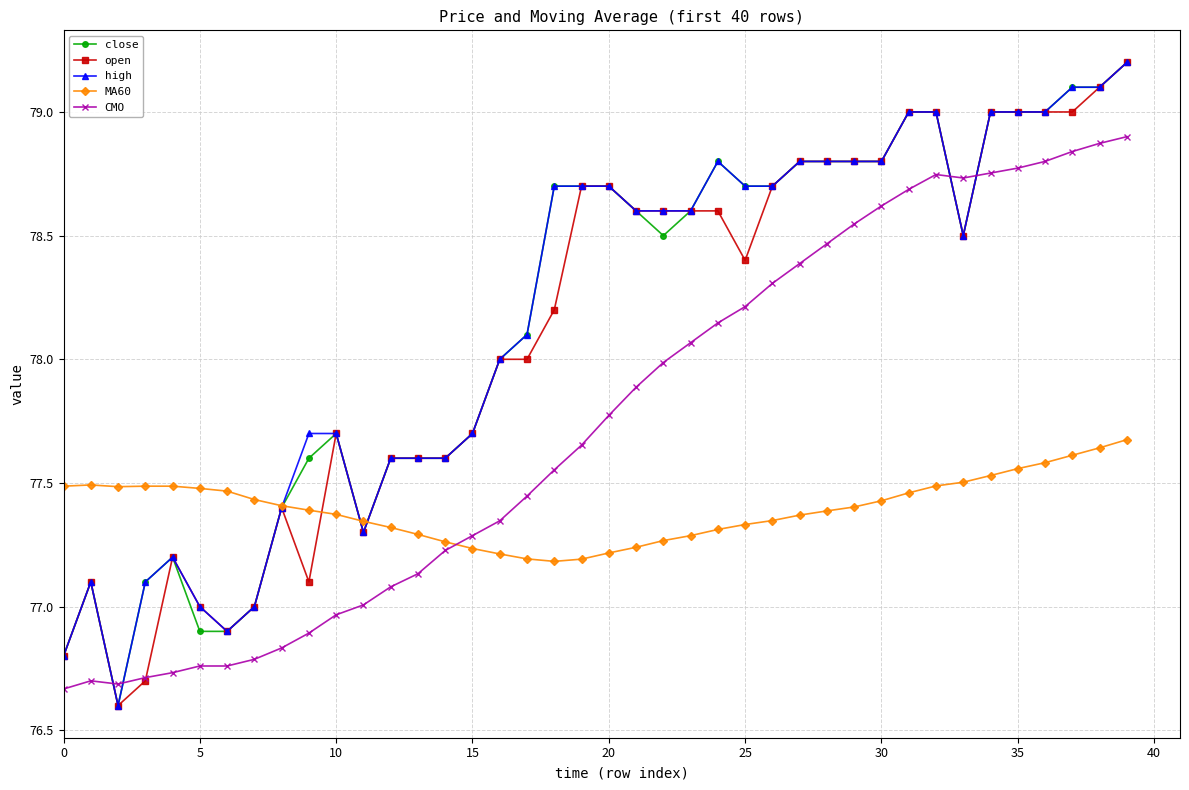

True or false: CMO and MA60 intersect in this chart.

True